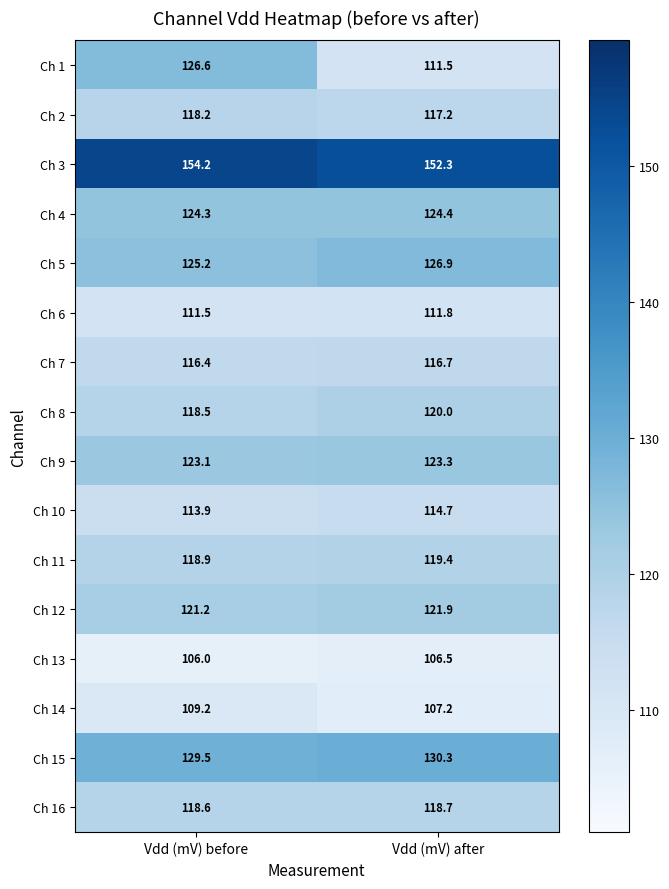

Rank the categories by Ch 6 value from highest to lowest.

Vdd (mV) after, Vdd (mV) before